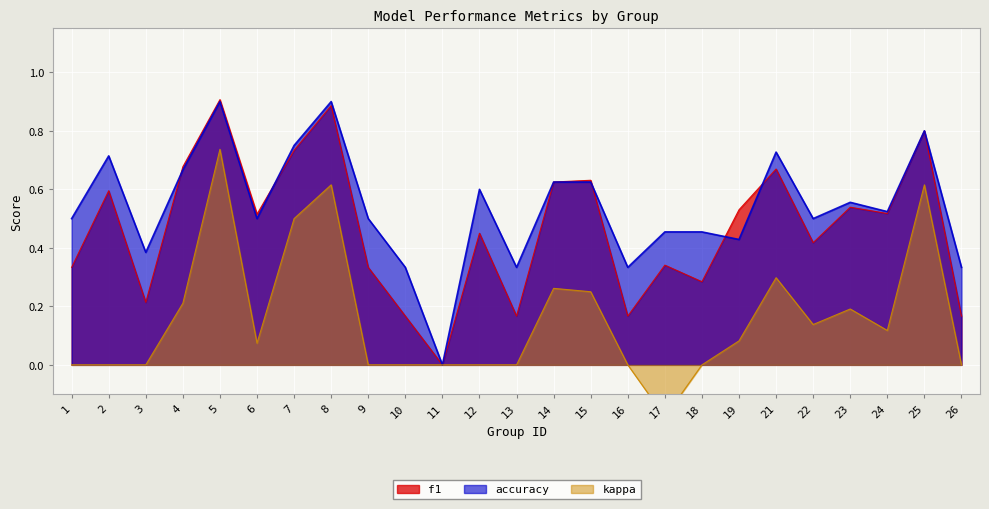

How many data points in kappa are less than 0?

1